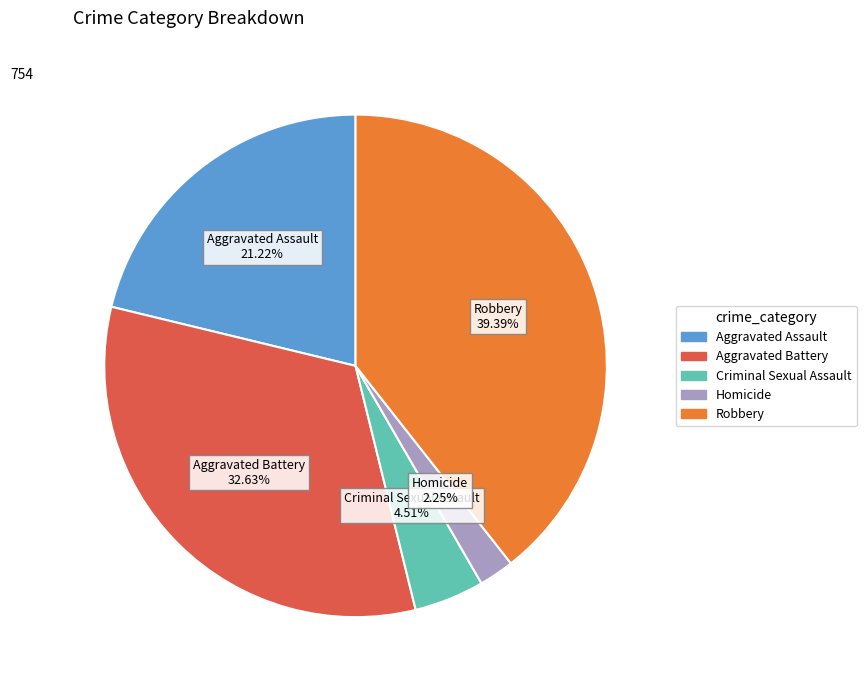

Which category has the biggest portion of the pie?

Robbery